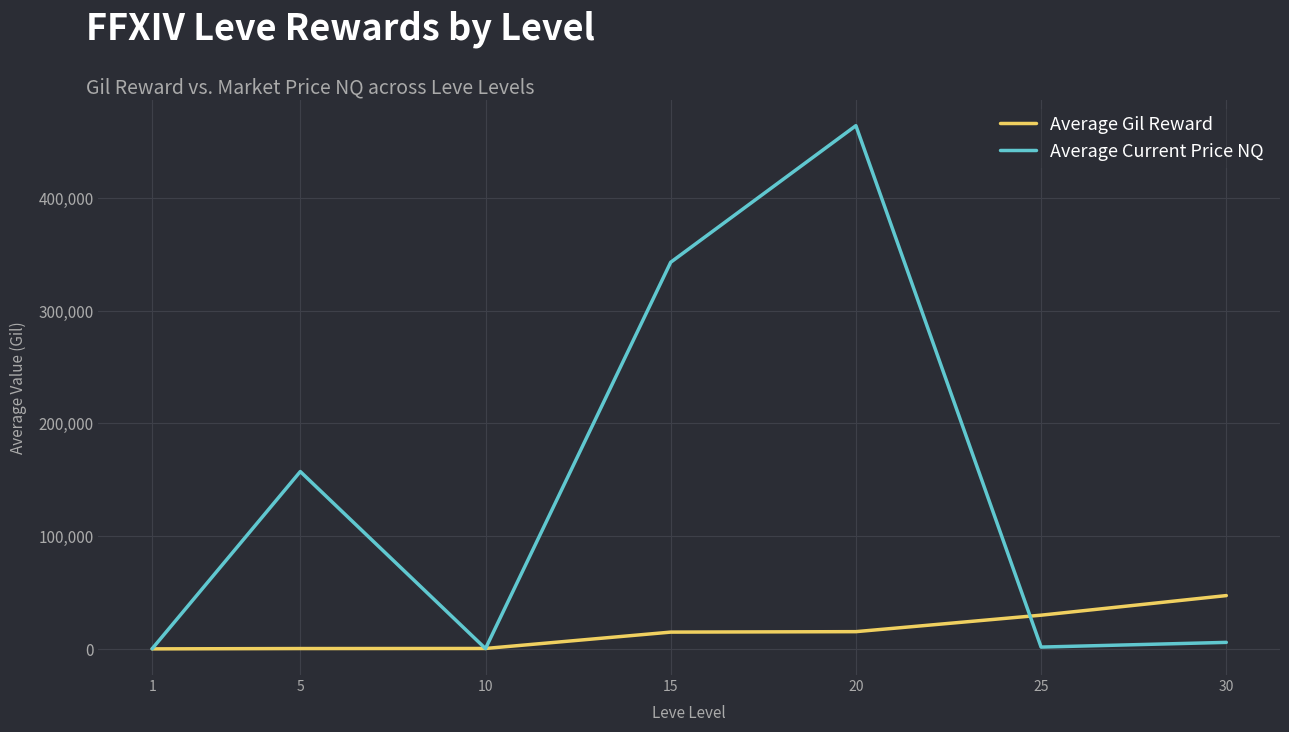

What is the difference between the second highest and minimum values in the Average Current Price NQ series?

342513.9